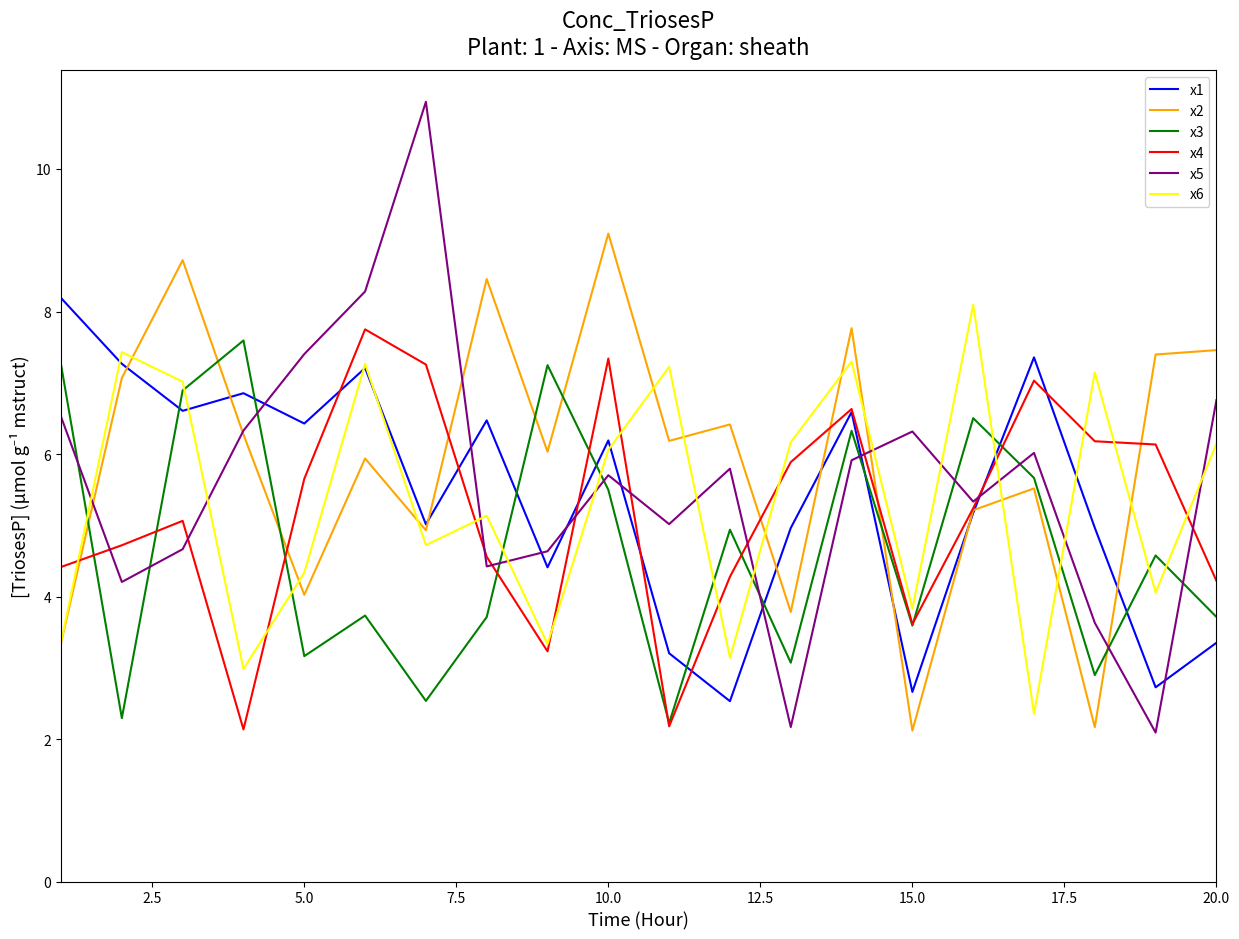

Which series has the widest spread of values?

x5